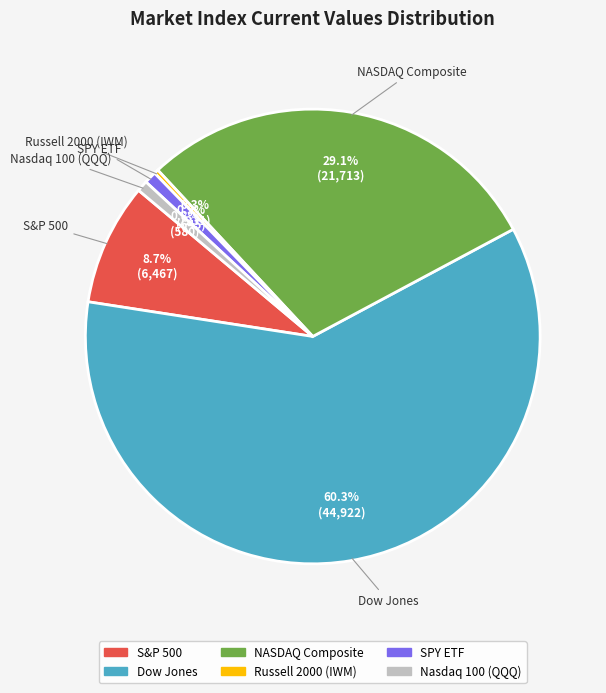

Is Dow Jones the majority of the pie?

Yes